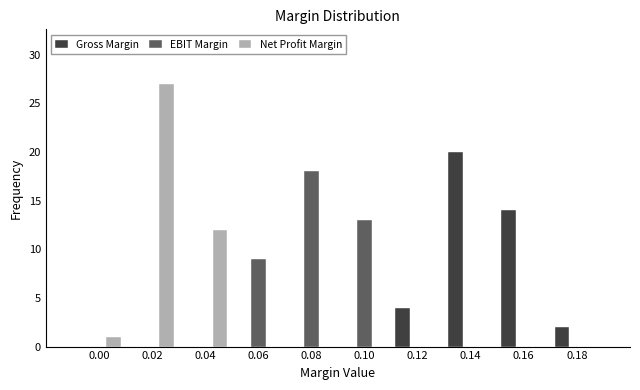

Reading right to left, transcribe all the data shown in this chart.

Gross Margin: 0.18=2	0.16=14	0.14=20	0.12=4	0.10=0	0.08=0	0.06=0	0.04=0	0.02=0	0.00=0
EBIT Margin: 0.18=0	0.16=0	0.14=0	0.12=0	0.10=13	0.08=18	0.06=9	0.04=0	0.02=0	0.00=0
Net Profit Margin: 0.18=0	0.16=0	0.14=0	0.12=0	0.10=0	0.08=0	0.06=0	0.04=12	0.02=27	0.00=1